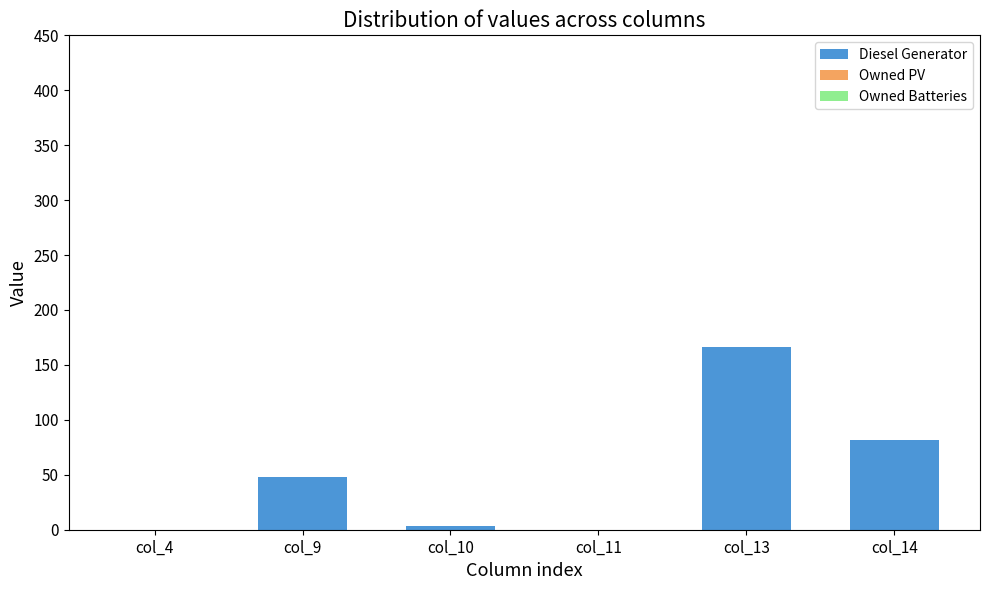

Approximately how many times larger is the value at col_13 compared to col_14?

2.0